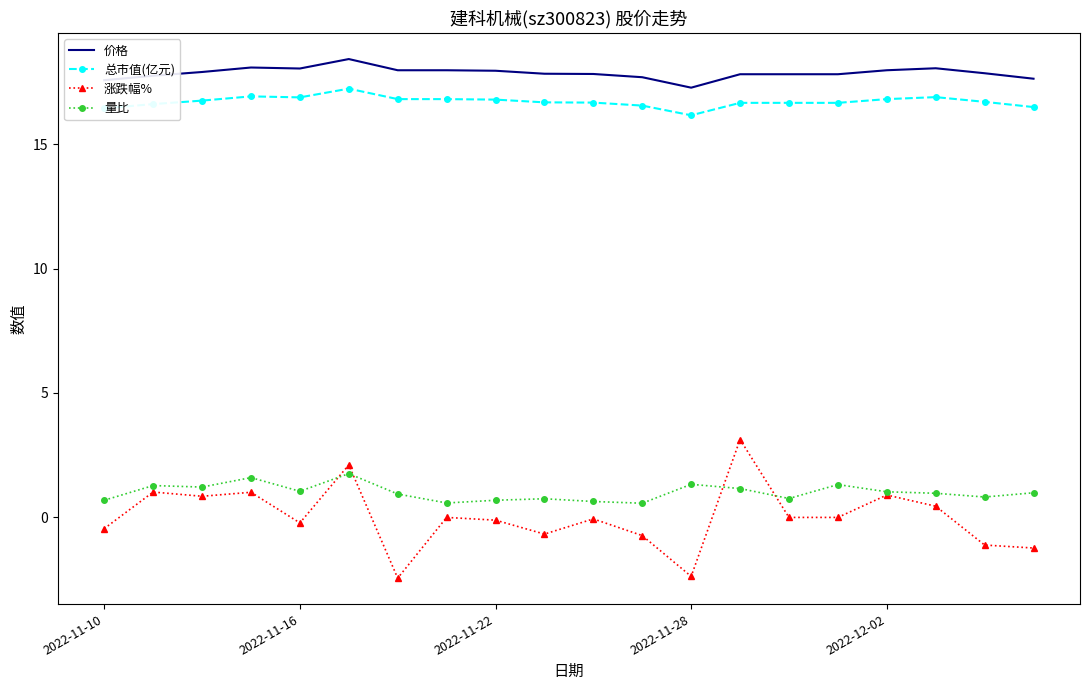

What is the smallest value displayed?

-2.4